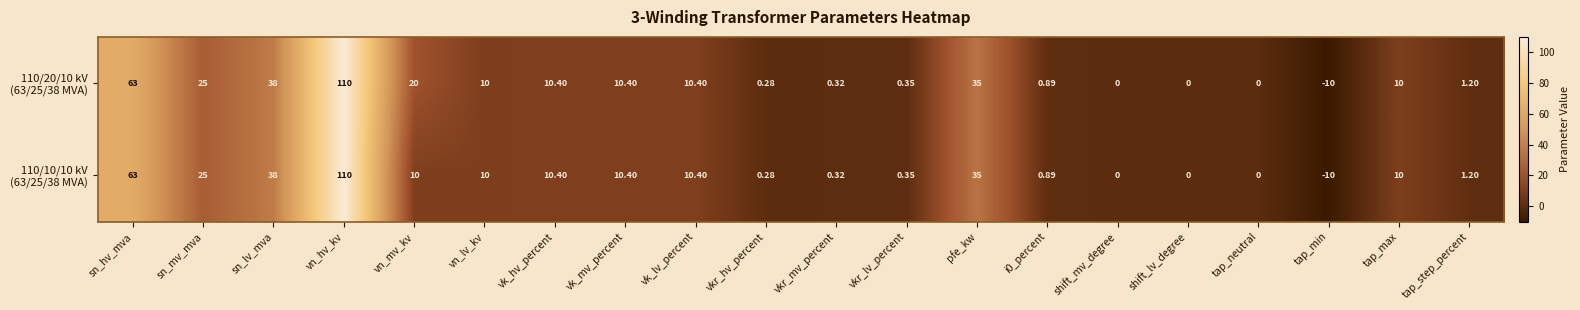

What is the maximum value shown in the chart?

110.0